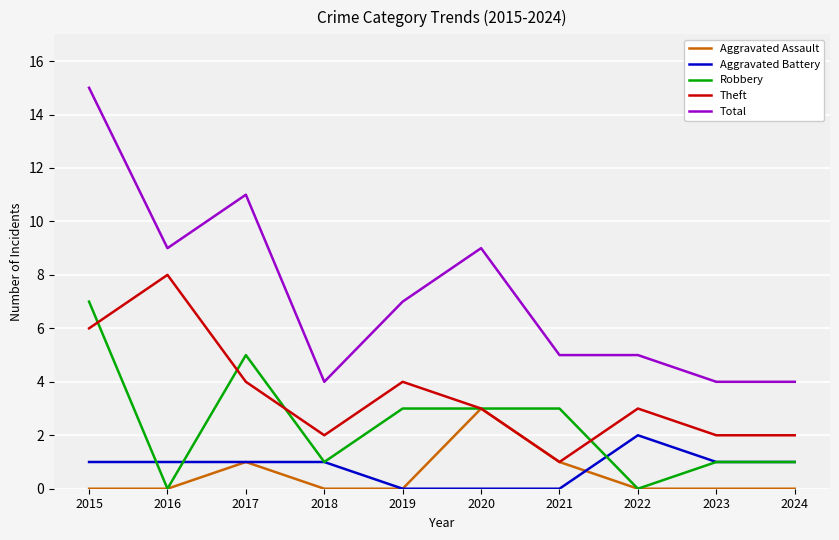

True or false: Aggravated Battery and Total intersect in this chart.

False